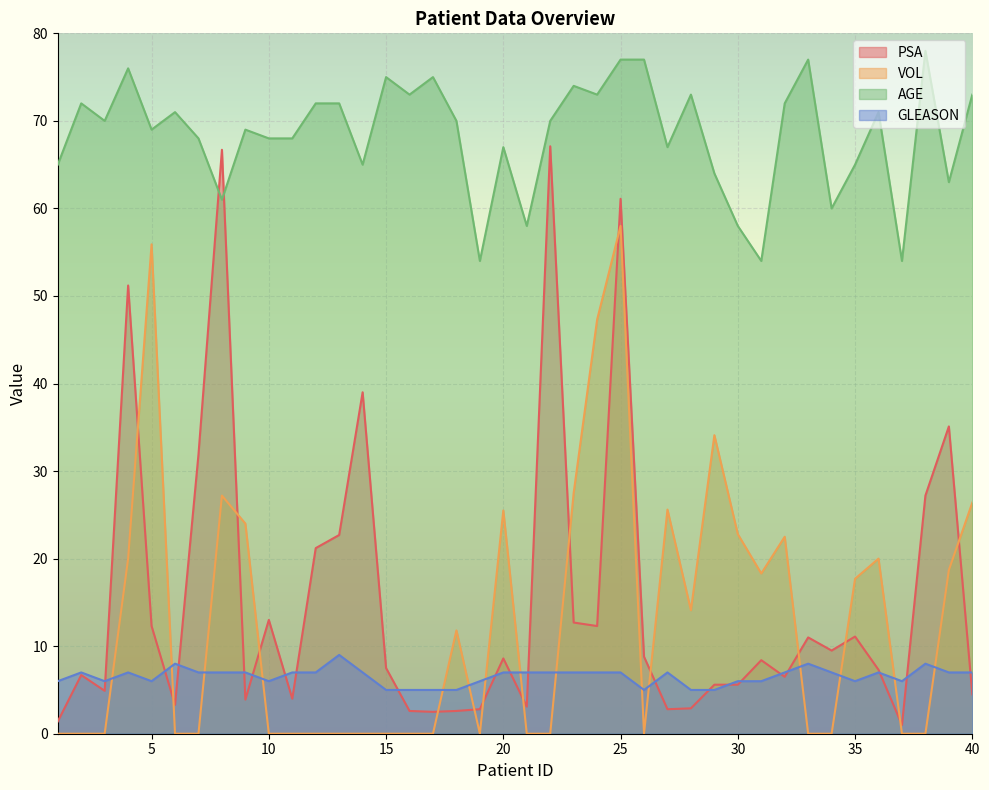

How many values in the PSA series are below 8?

20